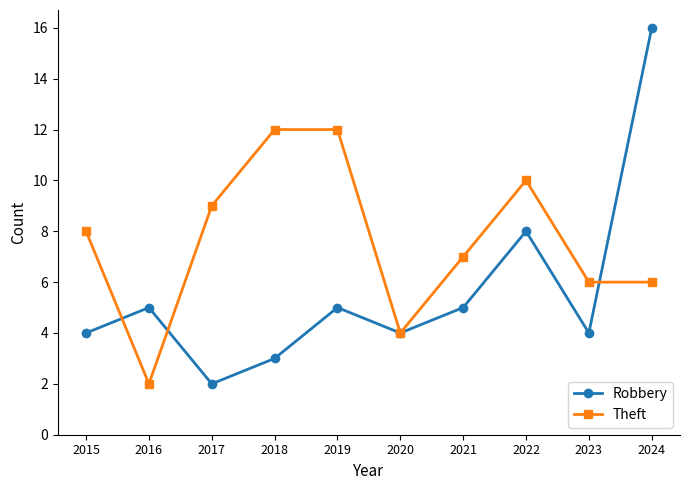

List the series in order of their peak value, lowest first.

Theft, Robbery